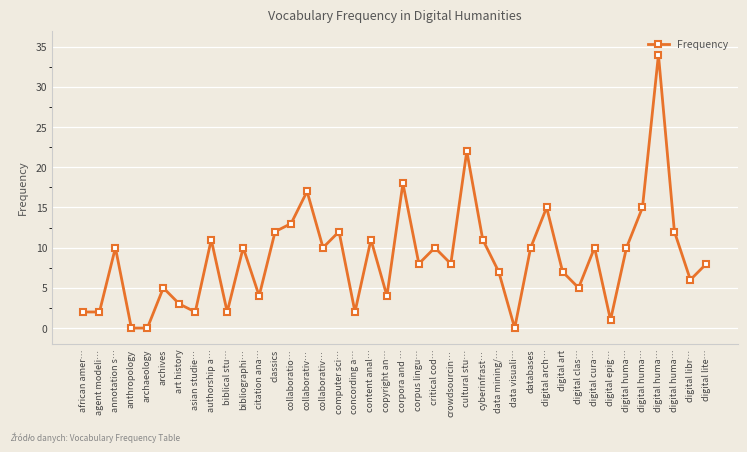

Count the number of data series in this chart.

1